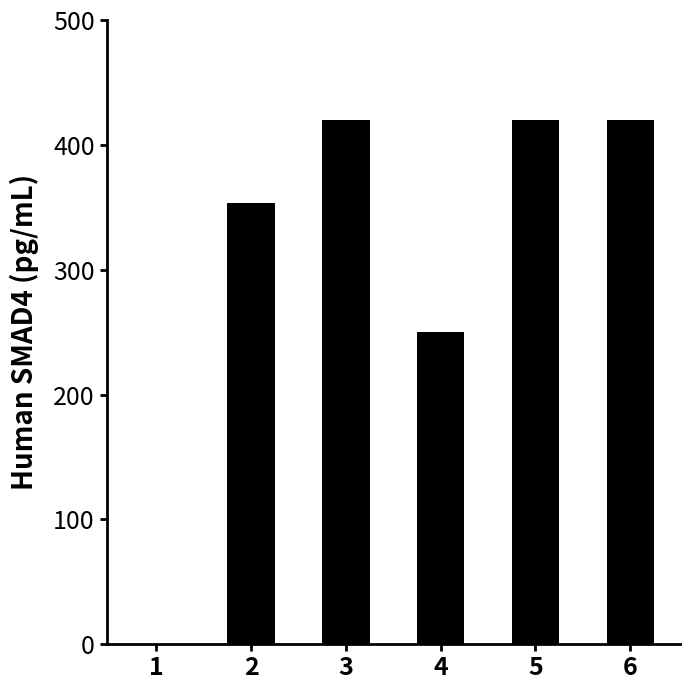

Reading right to left, transcribe all the data shown in this chart.

6=420.0	5=420.0	4=250.3	3=420.0	2=353.7	1=0.0